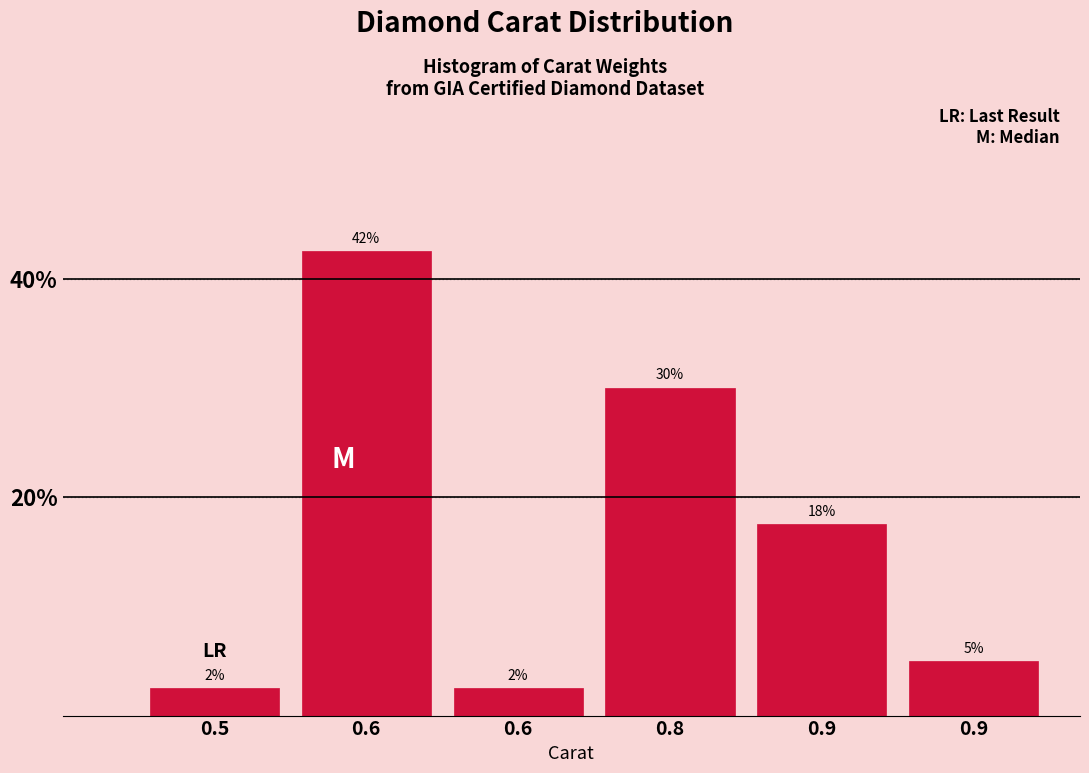

How many bars are there in total?

6